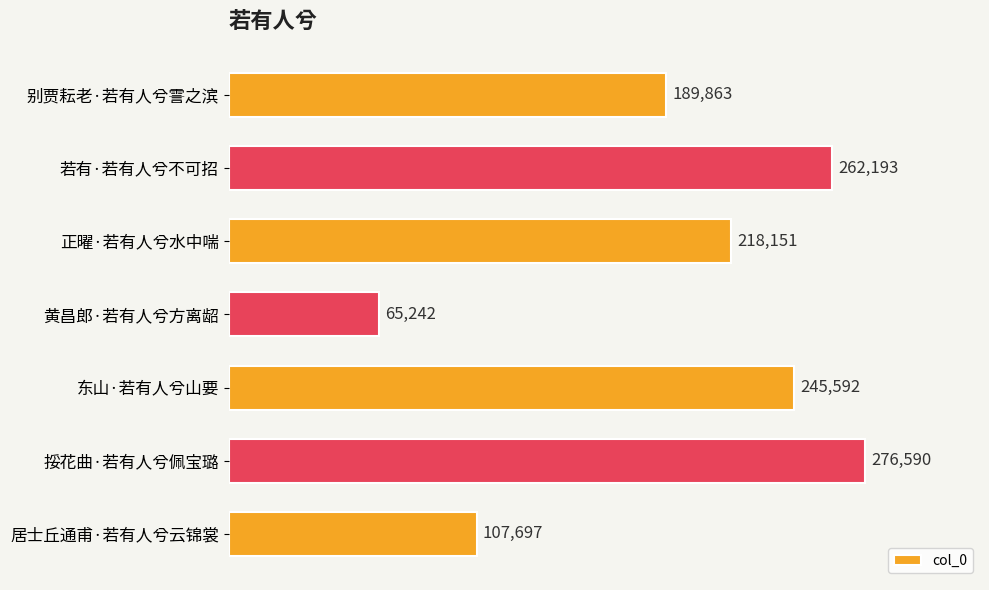

Are the bars grouped side by side (vs. stacked)?

No